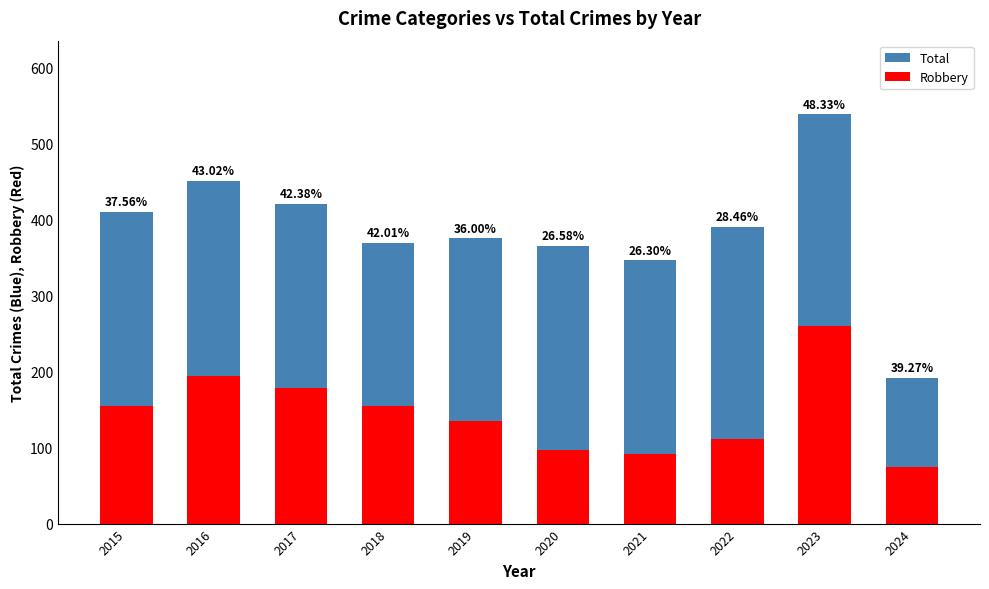

Where is Robbery nearest to the value 167?

2017